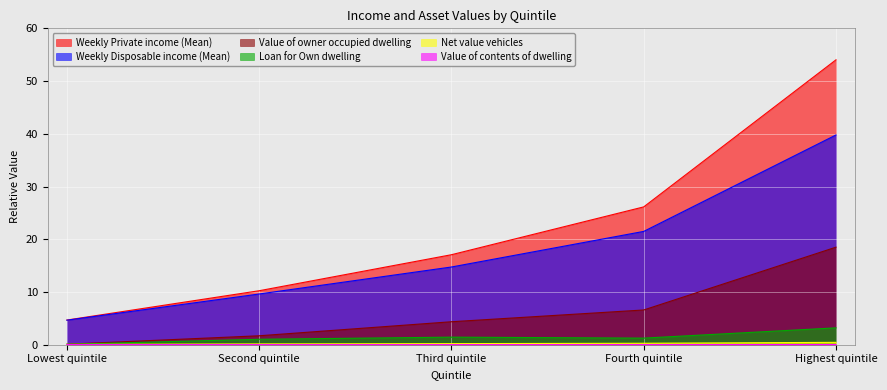

What is the average value of the Weekly Private income (Mean) series?

22.4